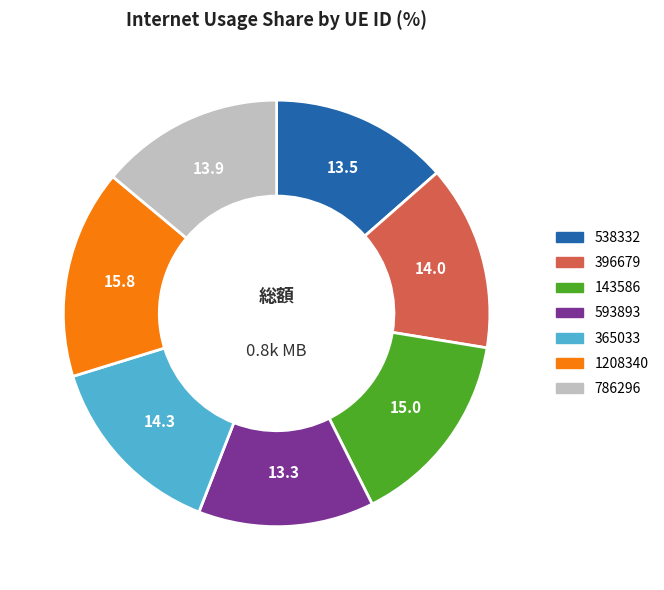

Do 593893 and 365033 together represent more than half of the pie?

No